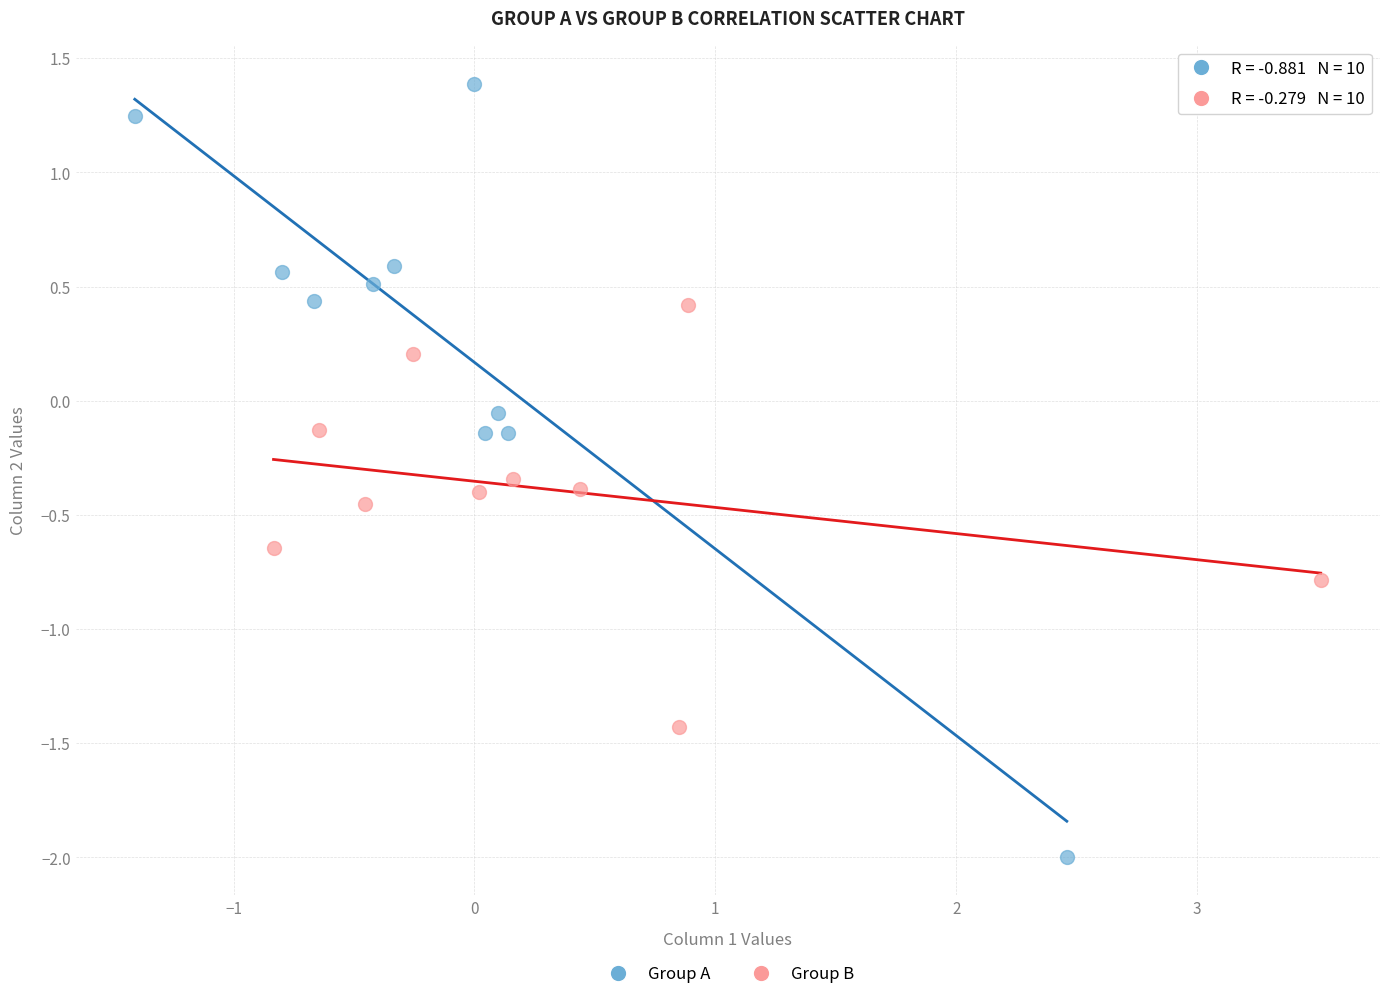

Which series contains the lowest Y value?

Group A